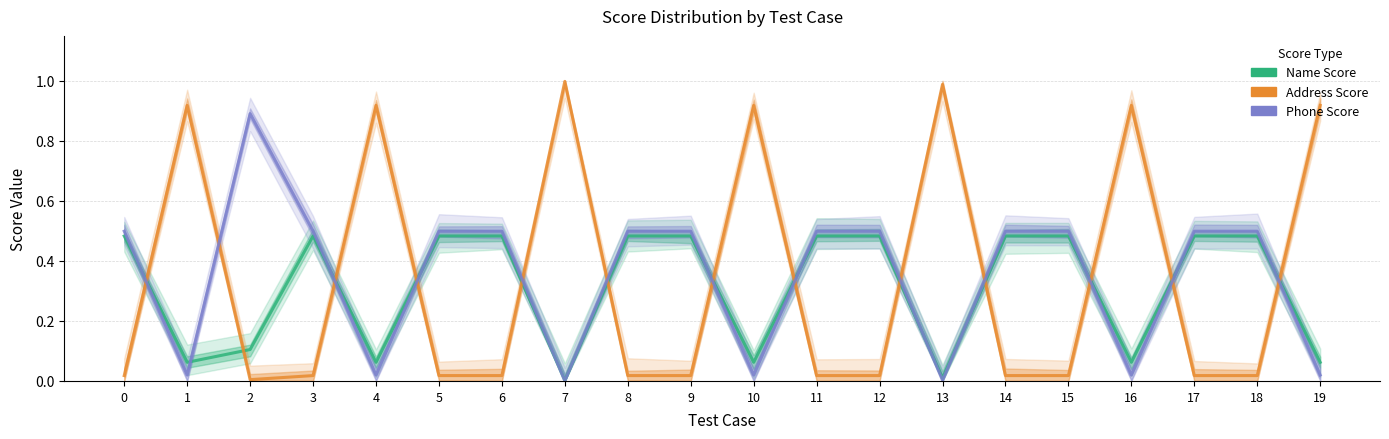

How many lines are shown in the chart?

3